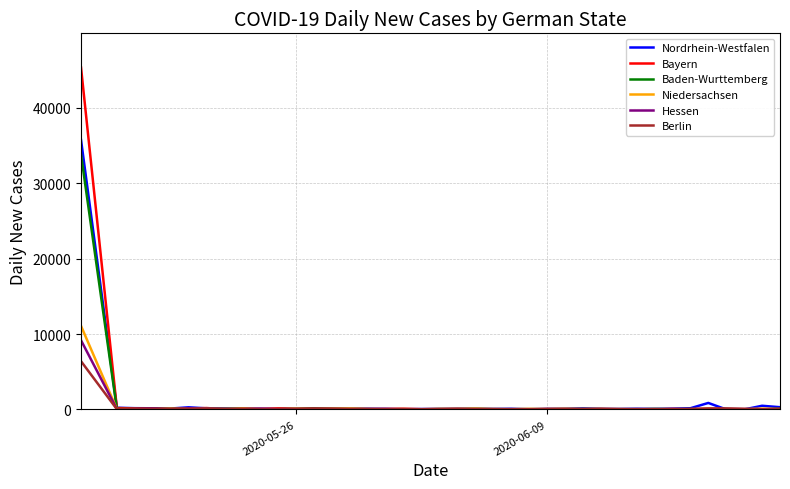

Which series has the widest spread of values?

Bayern